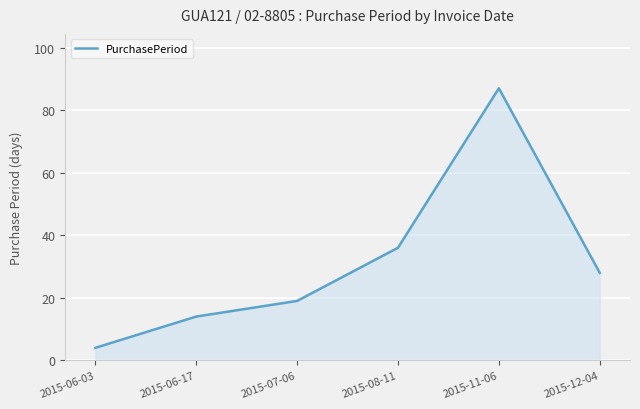

Reading left to right, list all the values displayed in this chart.

2015-06-03=4	2015-06-17=14	2015-07-06=19	2015-08-11=36	2015-11-06=87	2015-12-04=28